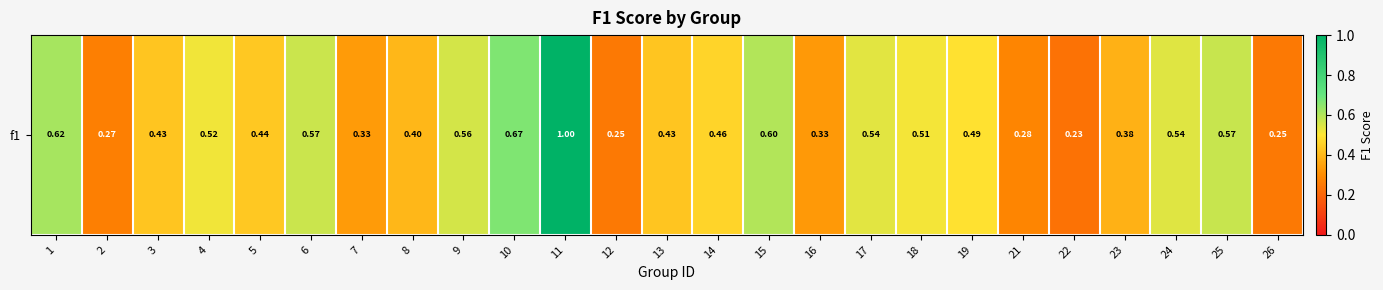

What is the change in value from 8 to 11?

+0.6